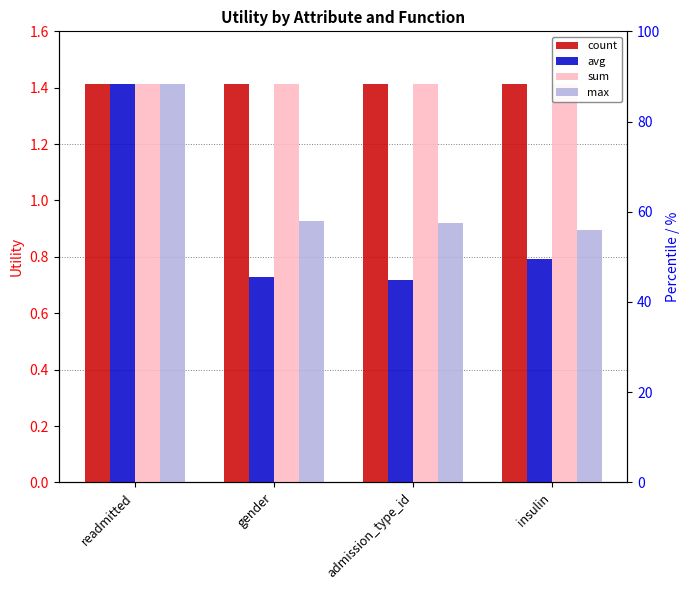

What is the spread (max minus min) of values at gender?

0.7